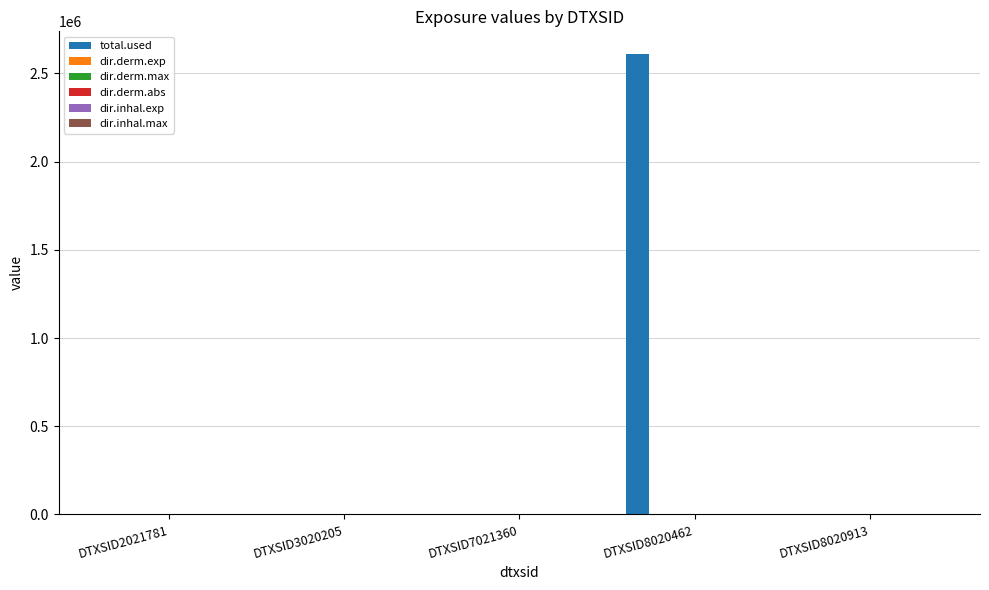

What is the highest value of the total.used series?

2608270.0